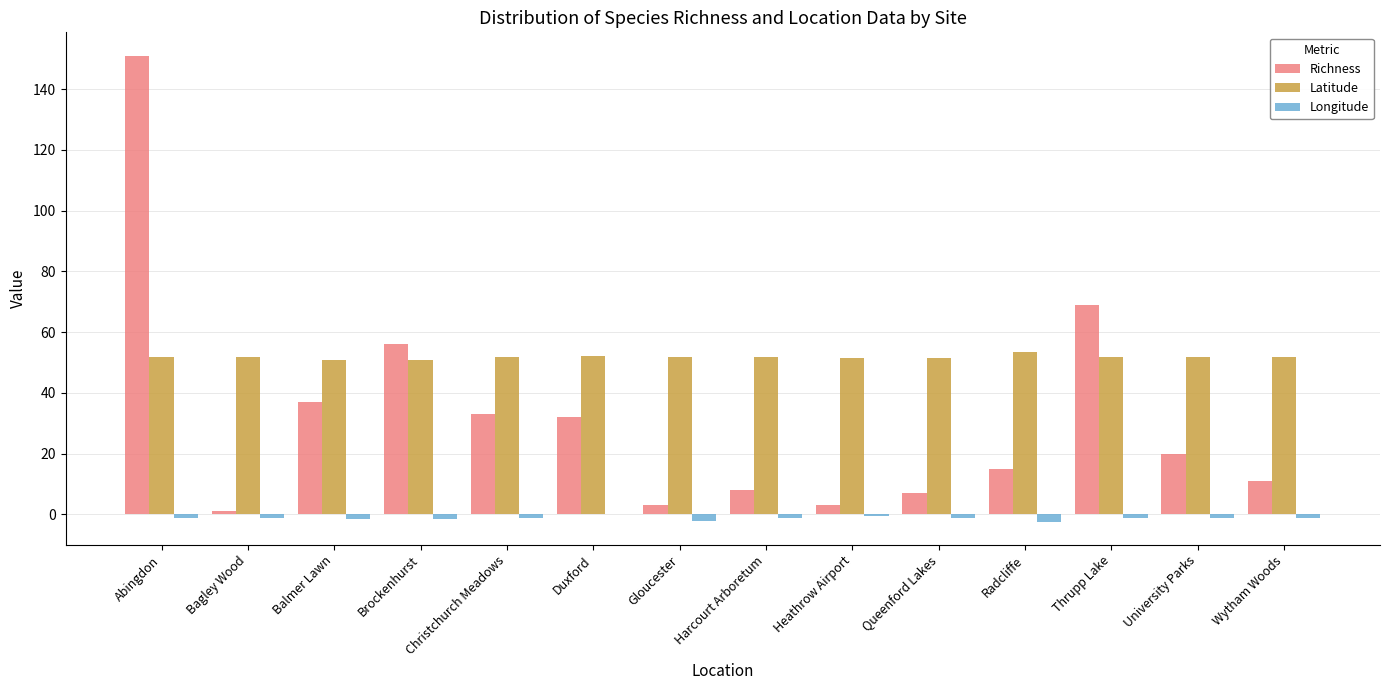

Count the number of data series in this chart.

3